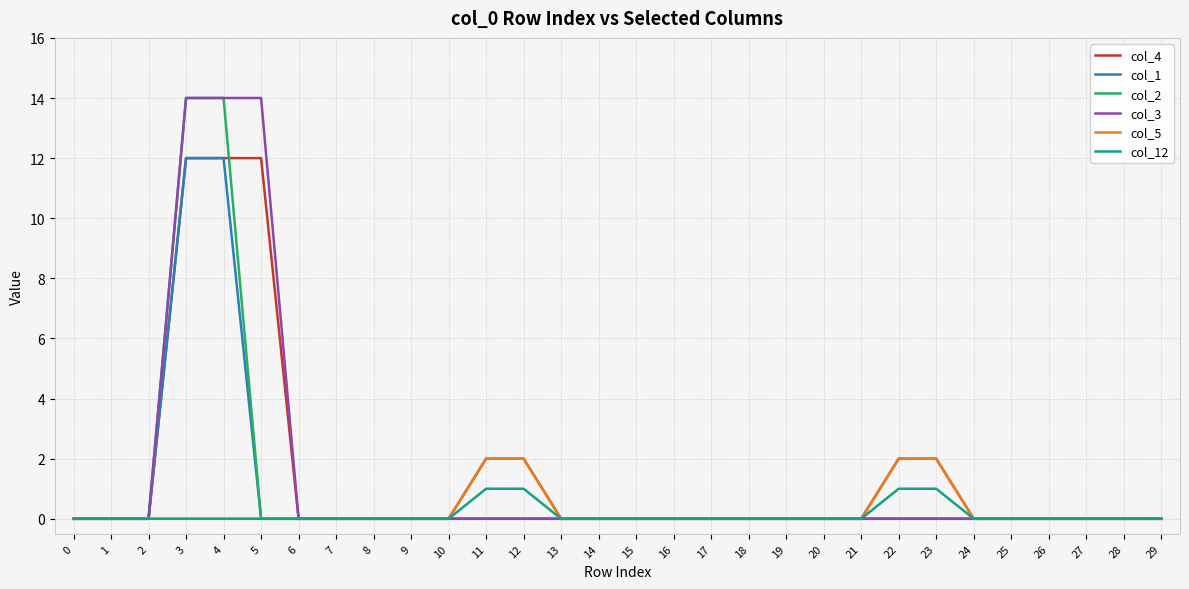

The col_12 series shows 1 at 21. True or false?

False